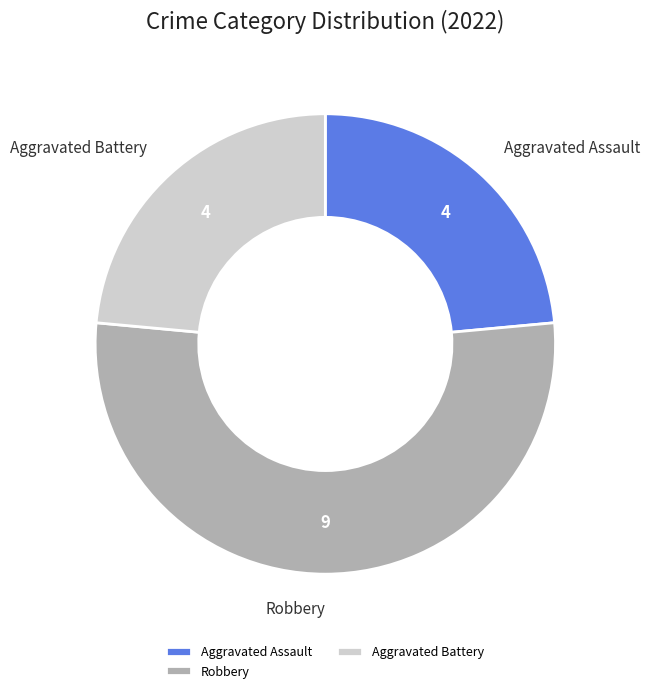

Combined, do Robbery and Aggravated Assault account for over 50%?

Yes